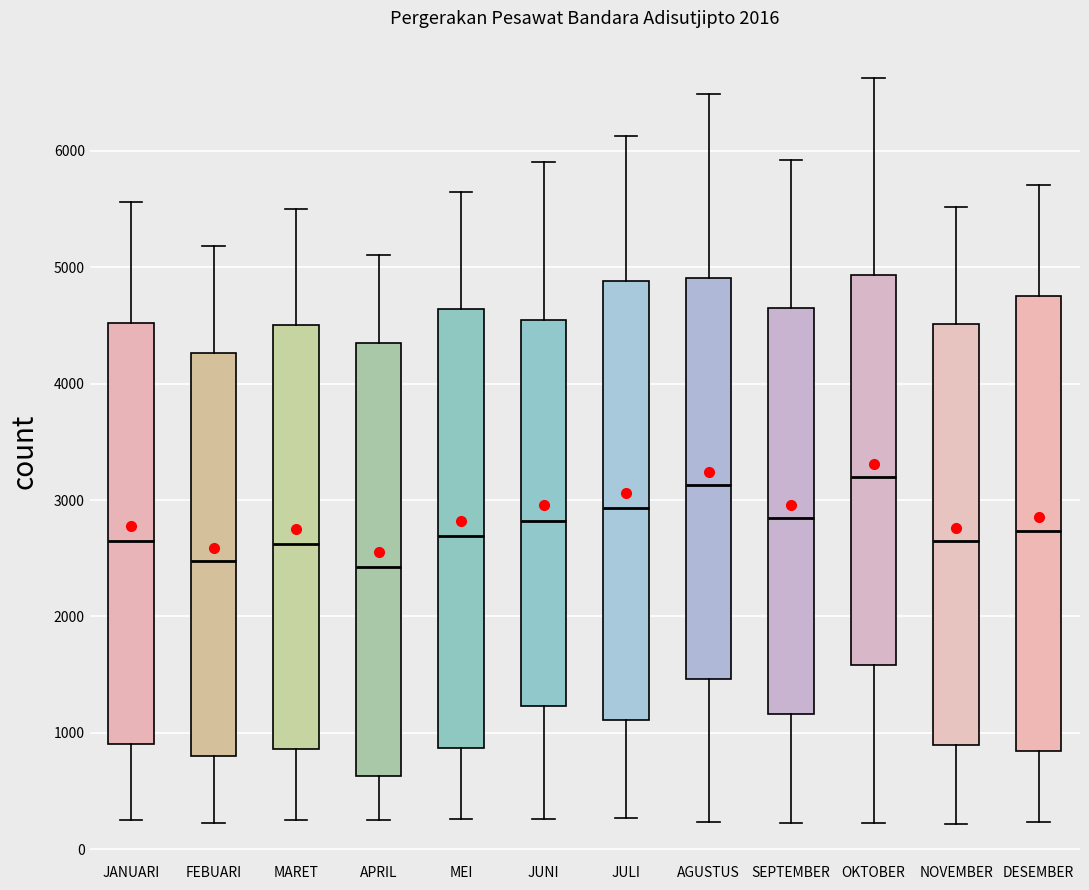

Where does the upper whisker of the box for MEI end on the y-axis? The values are not printed on the chart, so give them approximately, as read against the axis.

5600